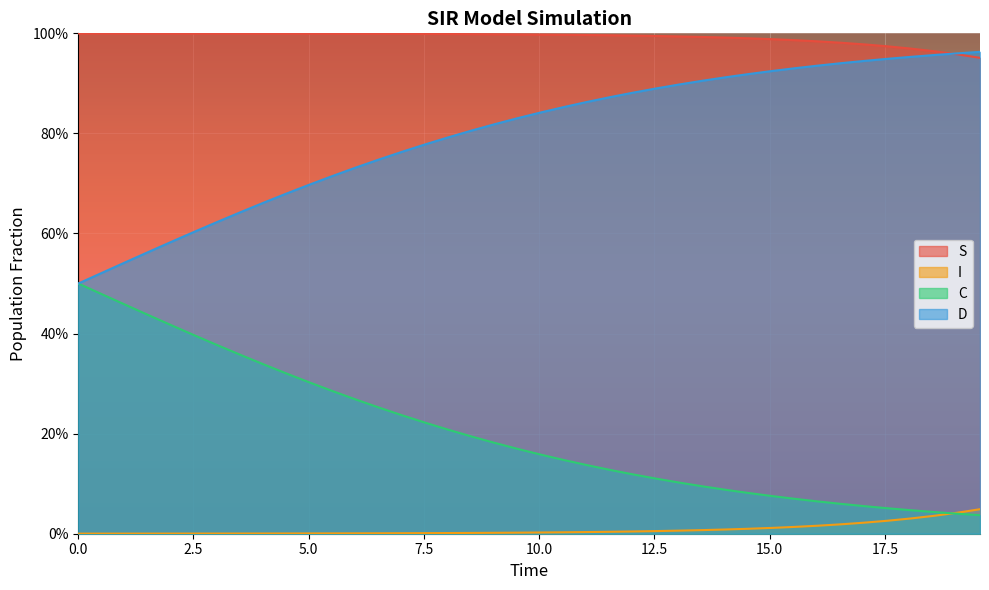

Is it true that I equals 0.0 at 14?

False